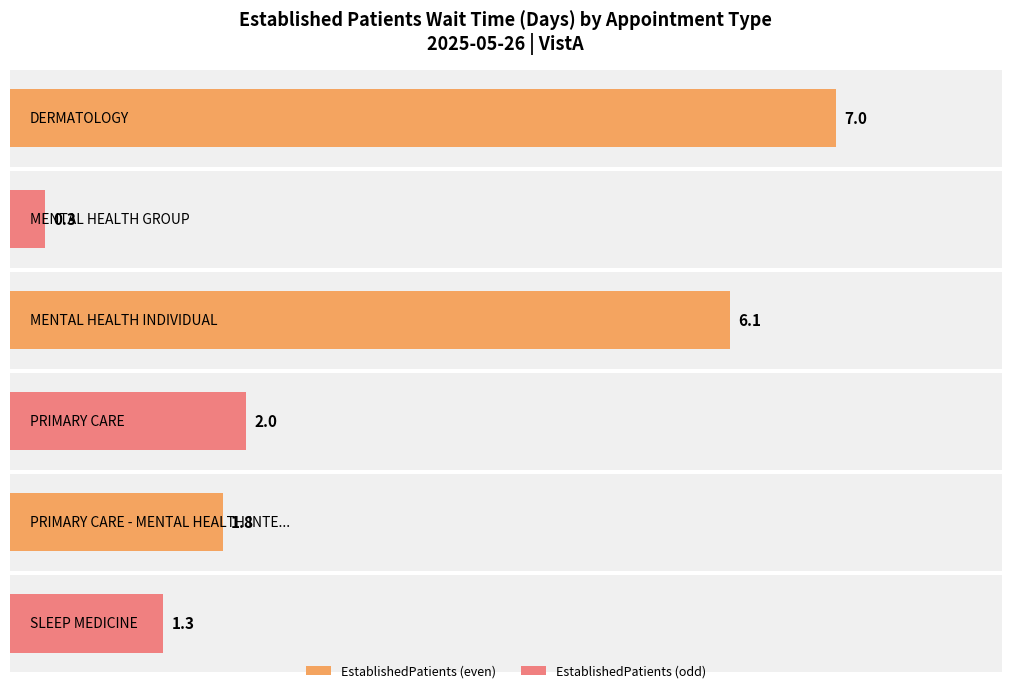

Which label corresponds to the largest value in the chart?

DERMATOLOGY